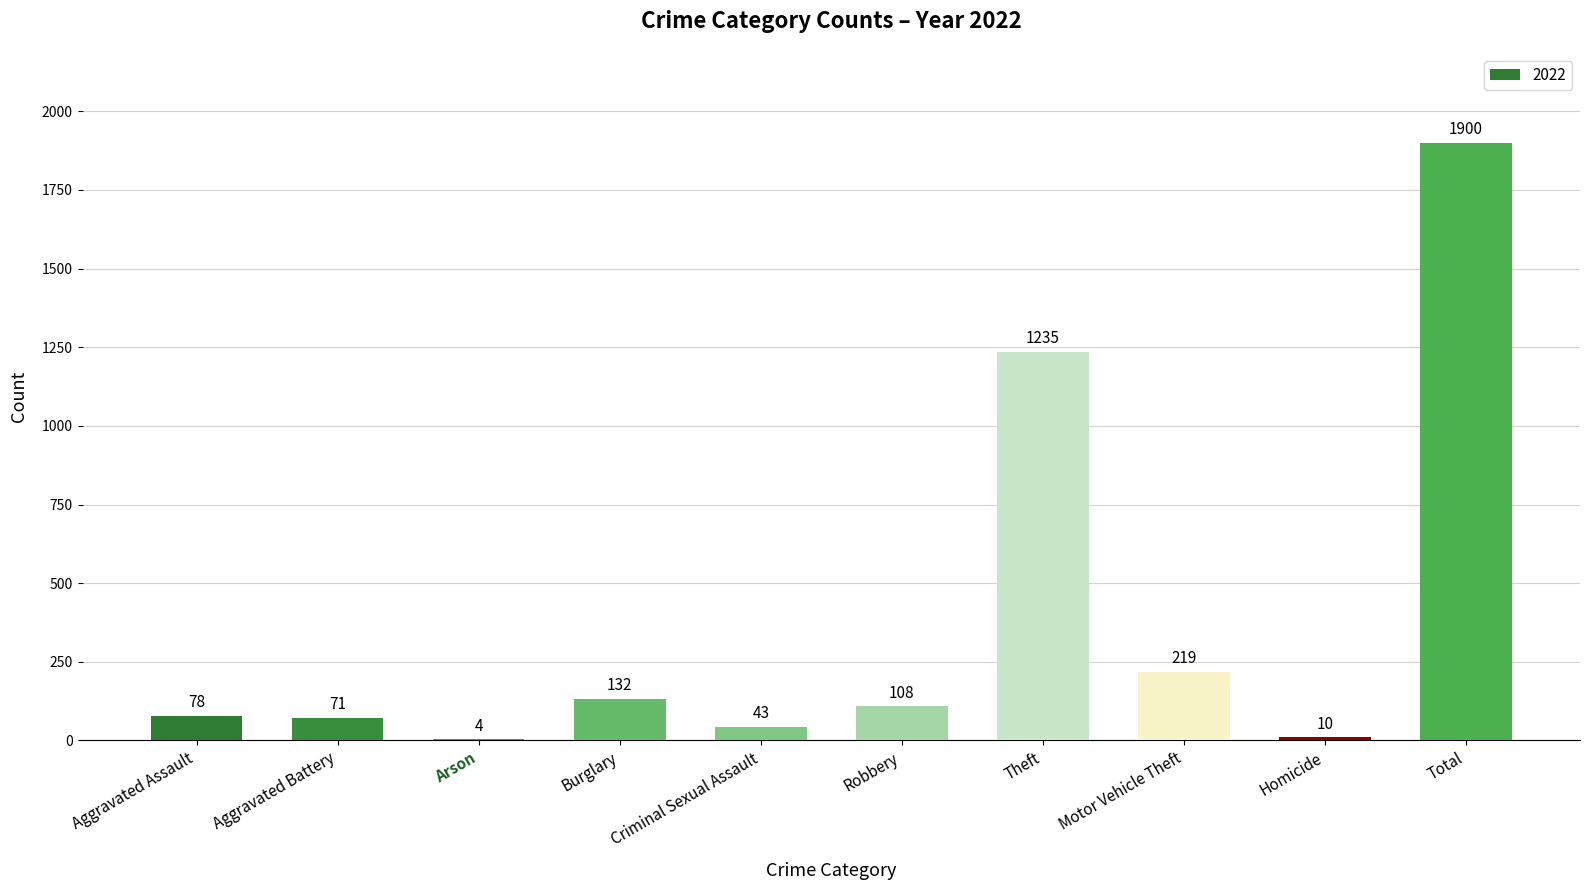

Between Burglary and Criminal Sexual Assault, which is larger?

Burglary